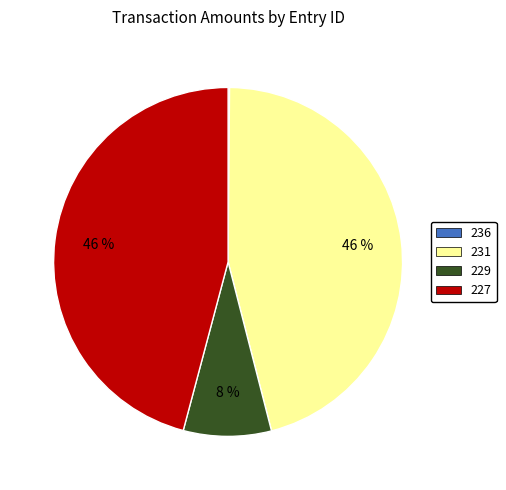

Does 229 account for over 50% of the chart?

No